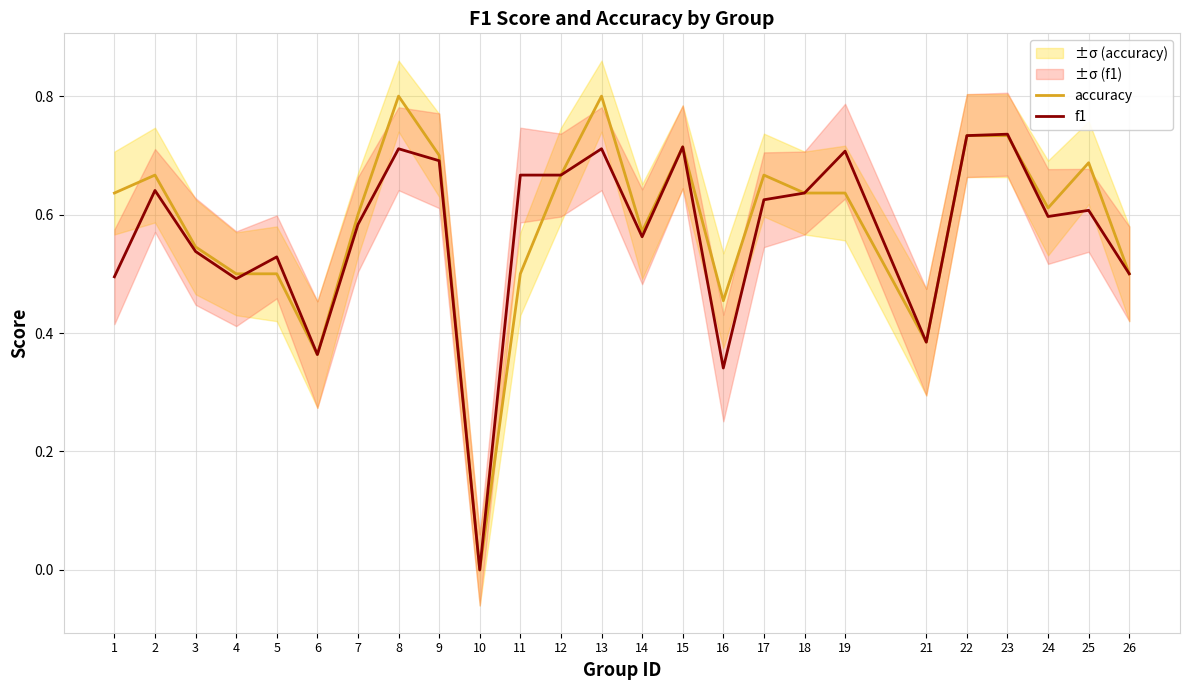

List the series in order of their overall mean, highest first.

accuracy, f1